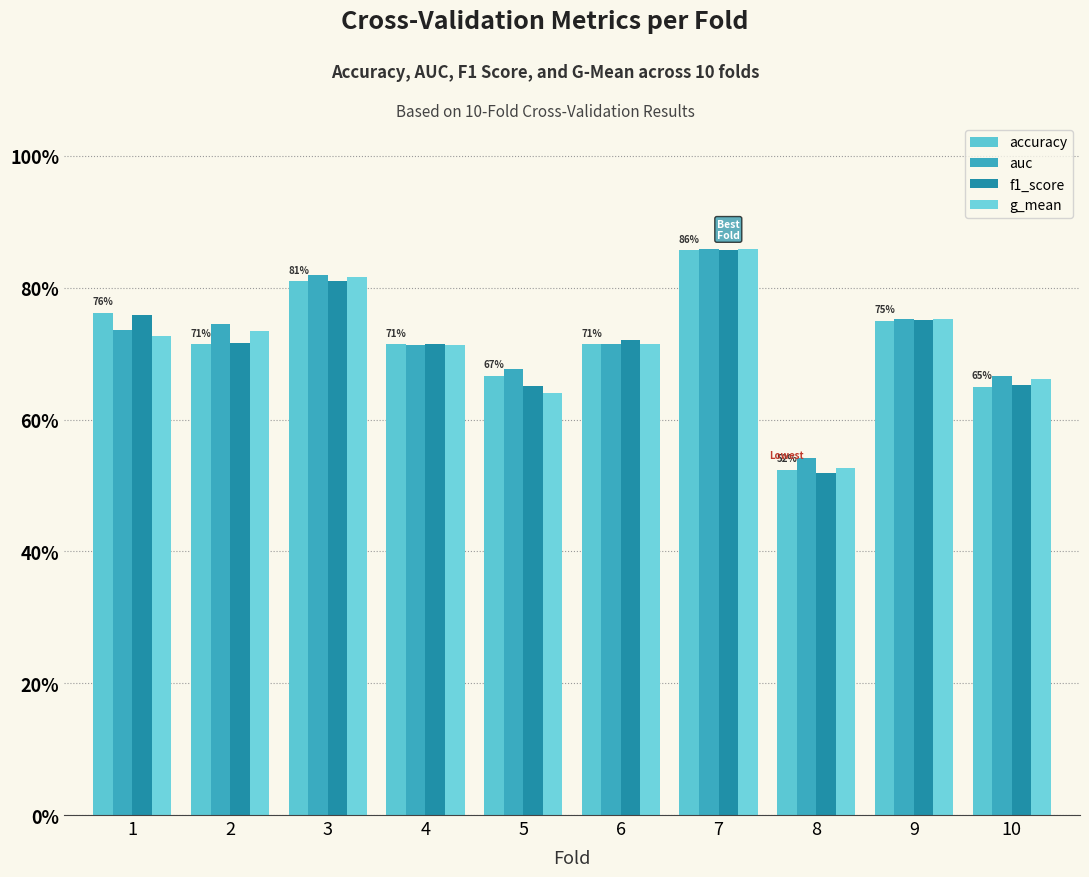

What is the difference between the maximum and minimum values in the auc series?

0.3